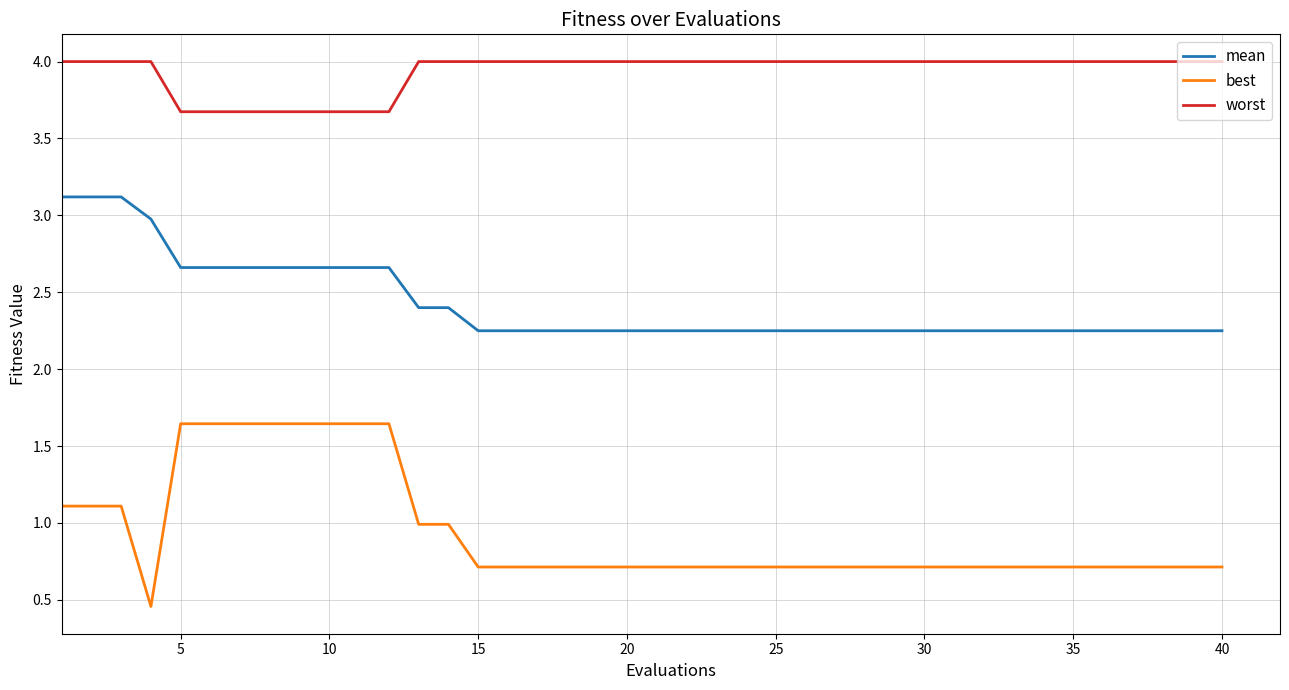

List the series in order of their overall mean, lowest first.

best, mean, worst